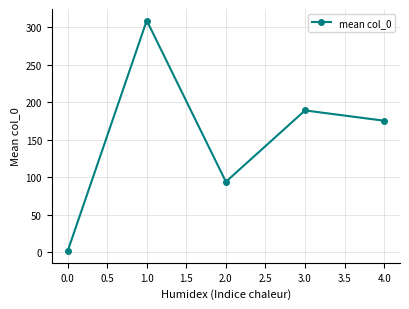

What is the difference between the maximum and minimum values?

307.5